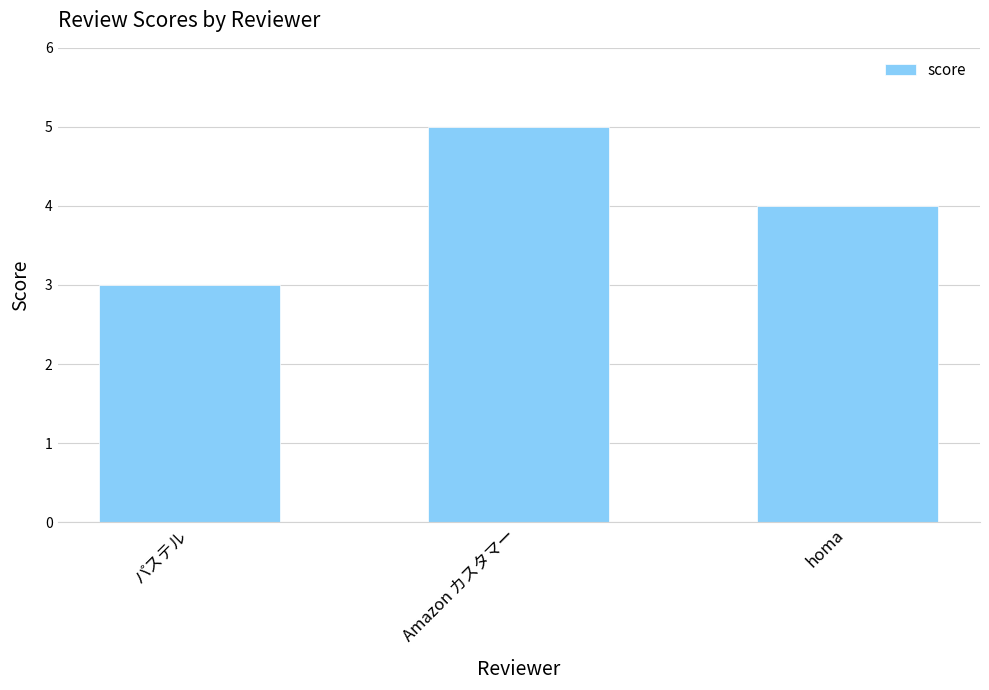

Read the value at Amazon カスタマー.

5